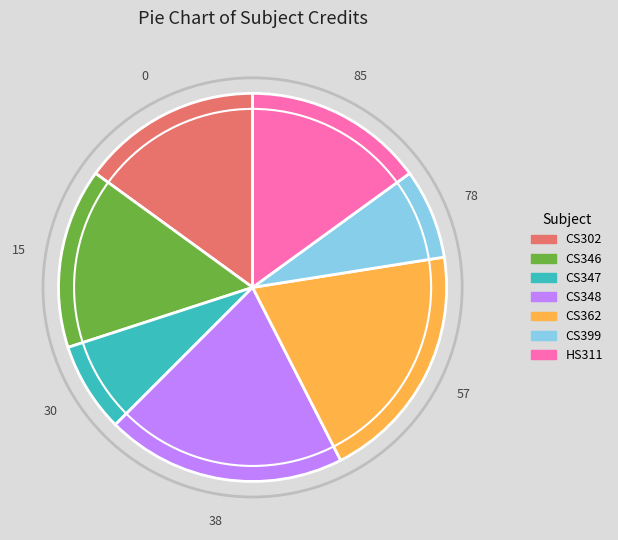

Between CS347 and CS346, which is larger?

CS346